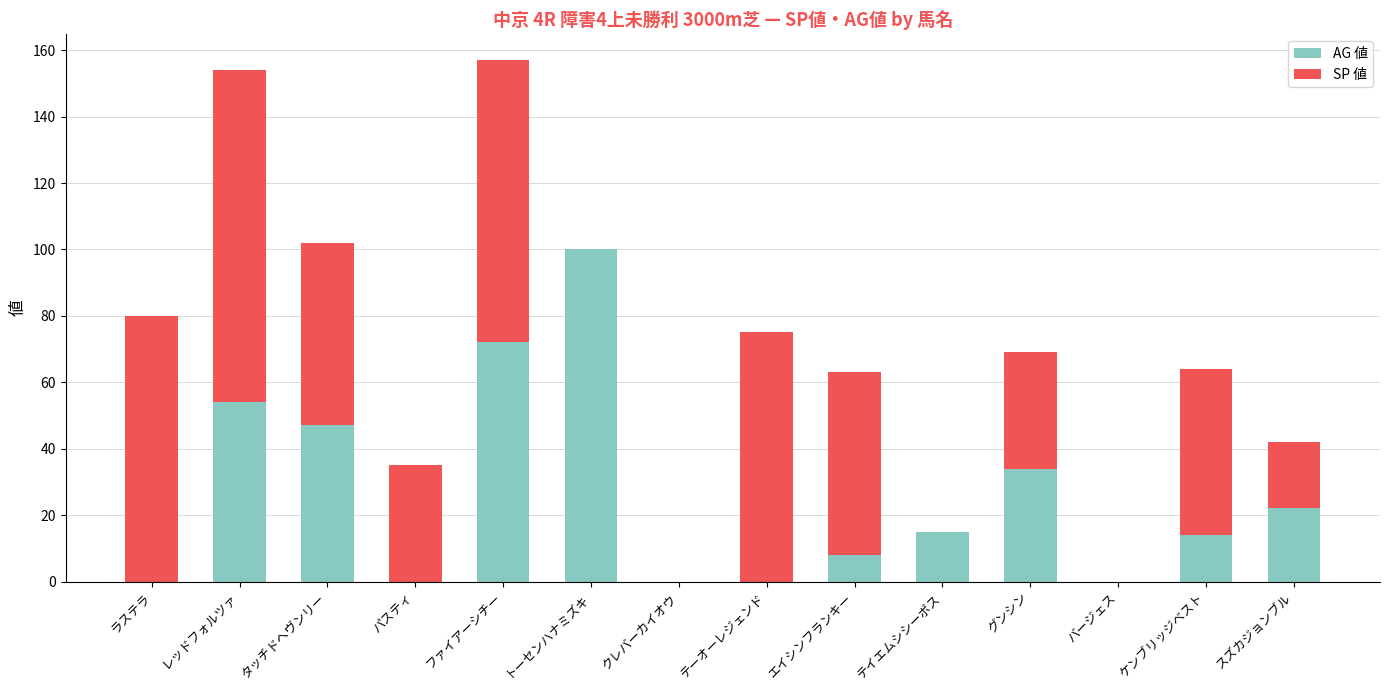

What is the maximum value for AG 値?

100